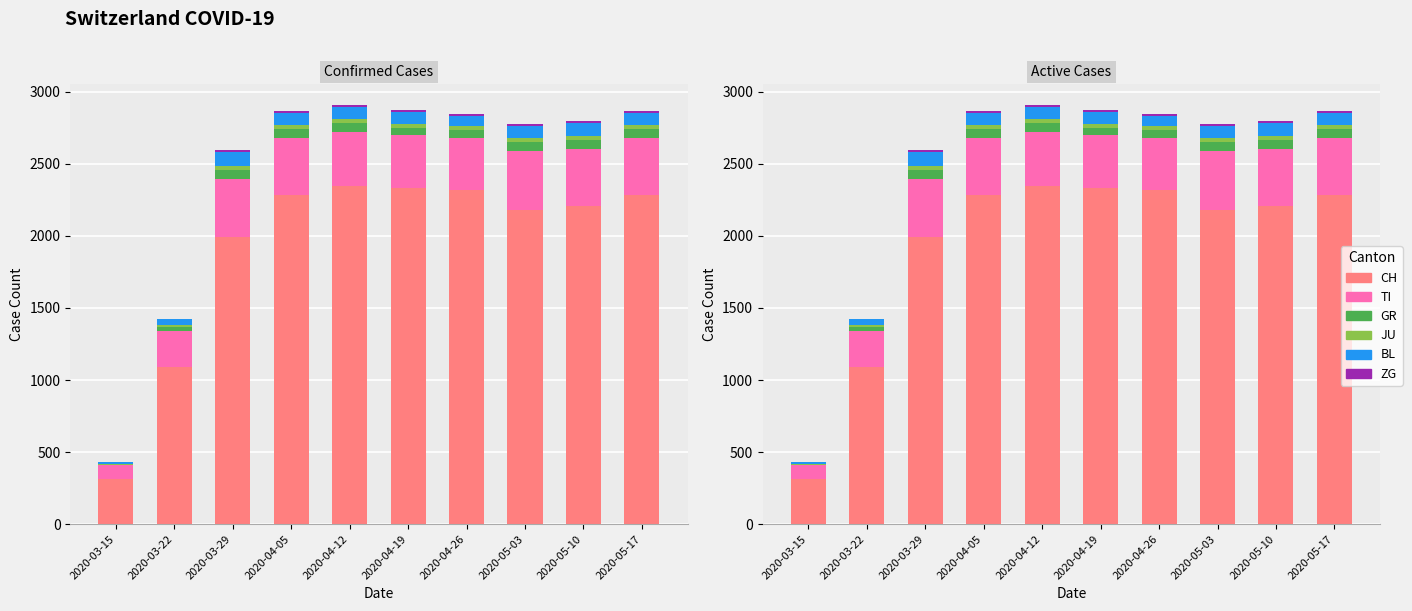

Which series has the largest total across all categories?

CH